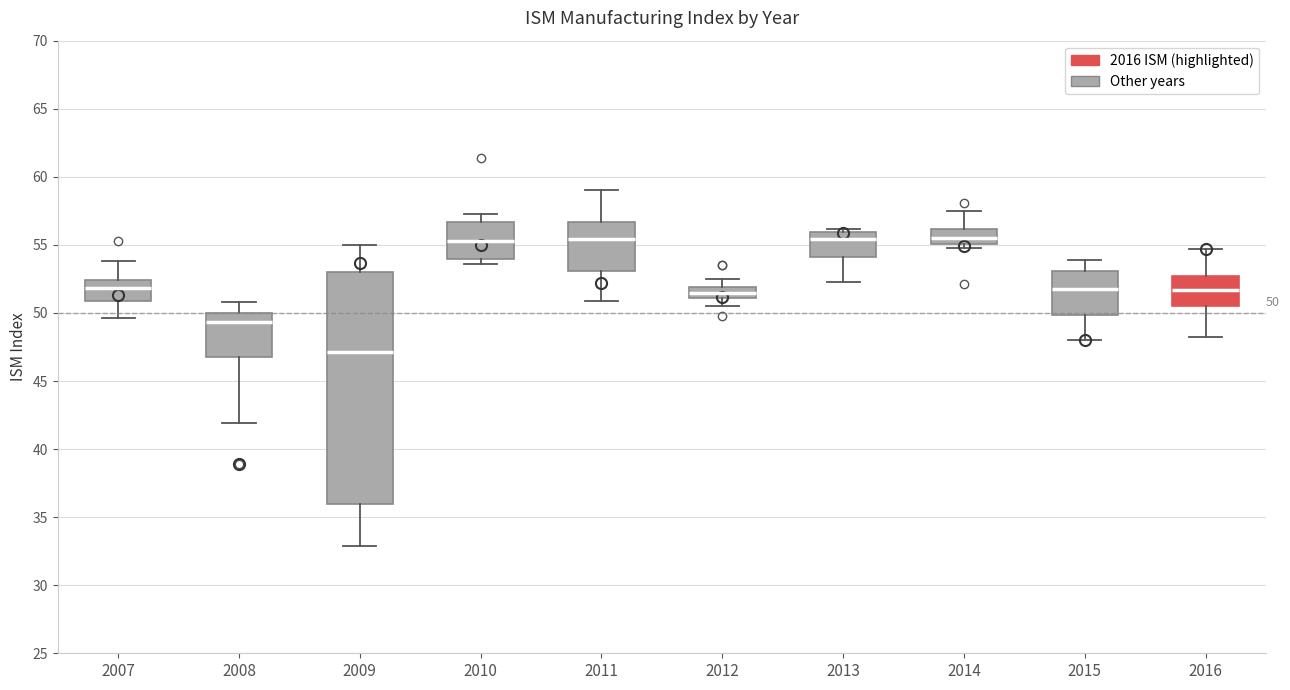

Which box has the lowest median line?

2009